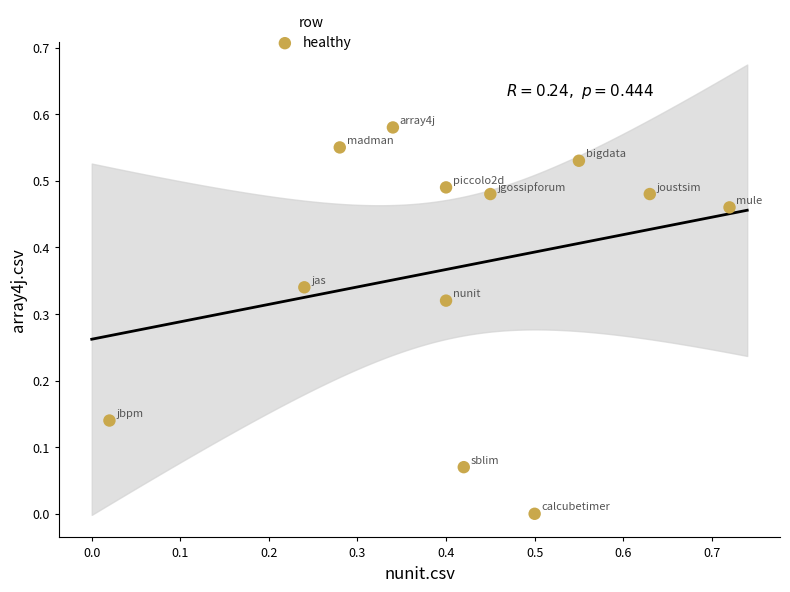

What is the range of X values (max minus min)?

0.7